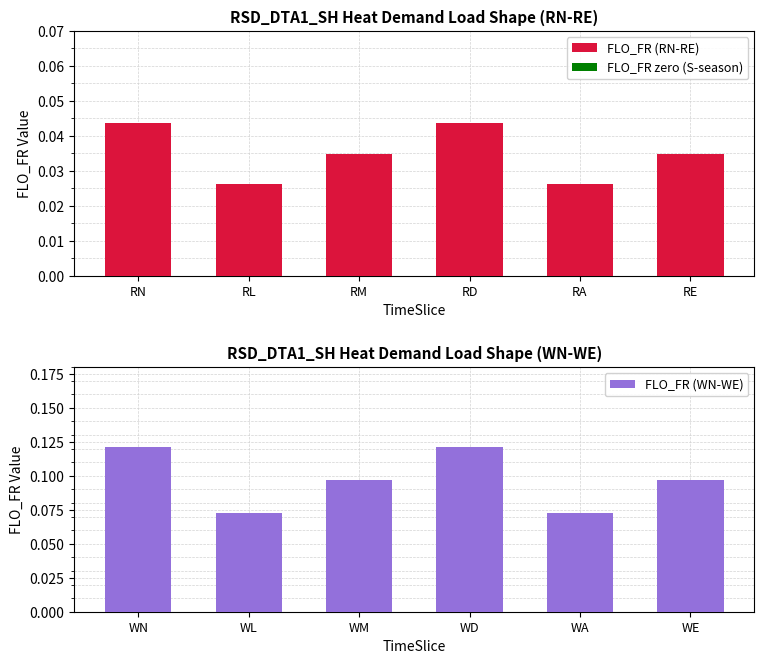

Count the FLO_FR (RN-RE) values in the range 0 to 1.

6